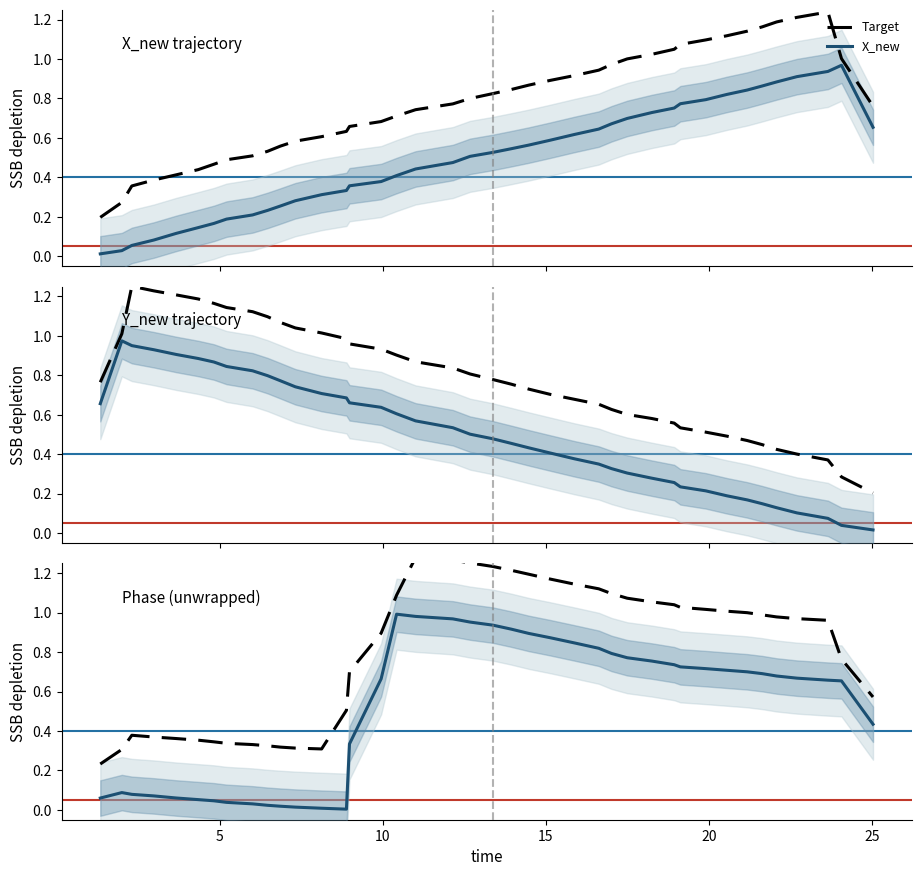

What is the difference between the maximum and minimum values in the Phase series?

1.0